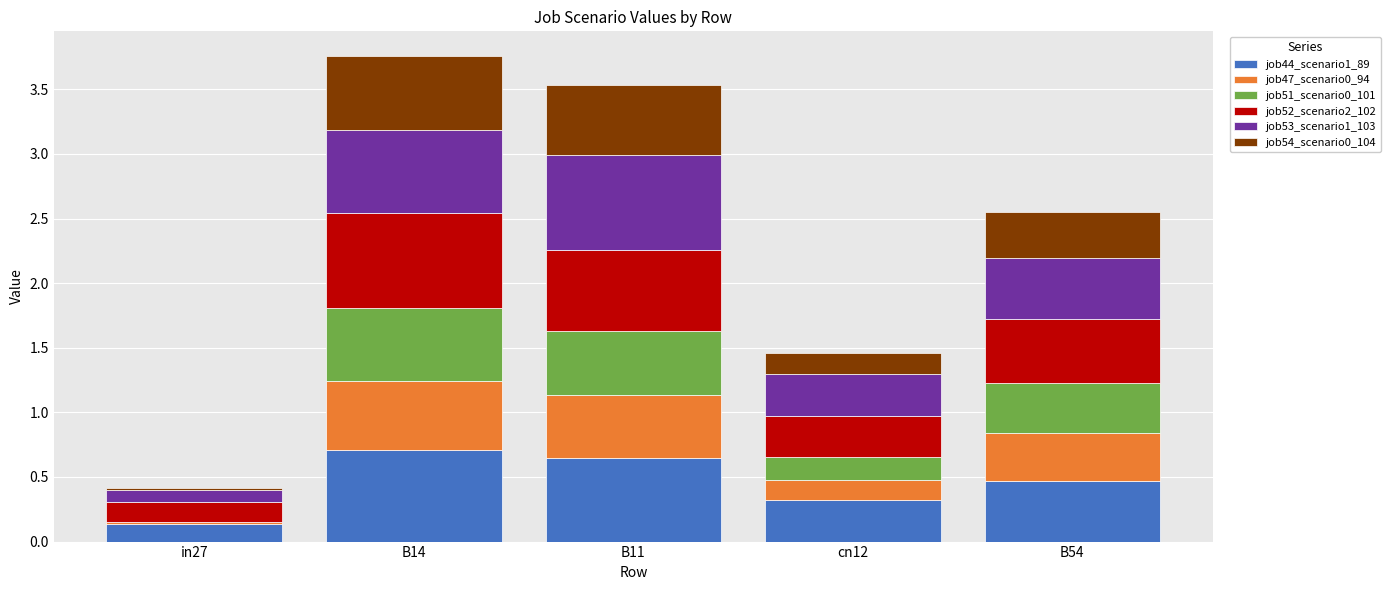

The job44_scenario1_89 series shows 0.3 at B14. True or false?

False